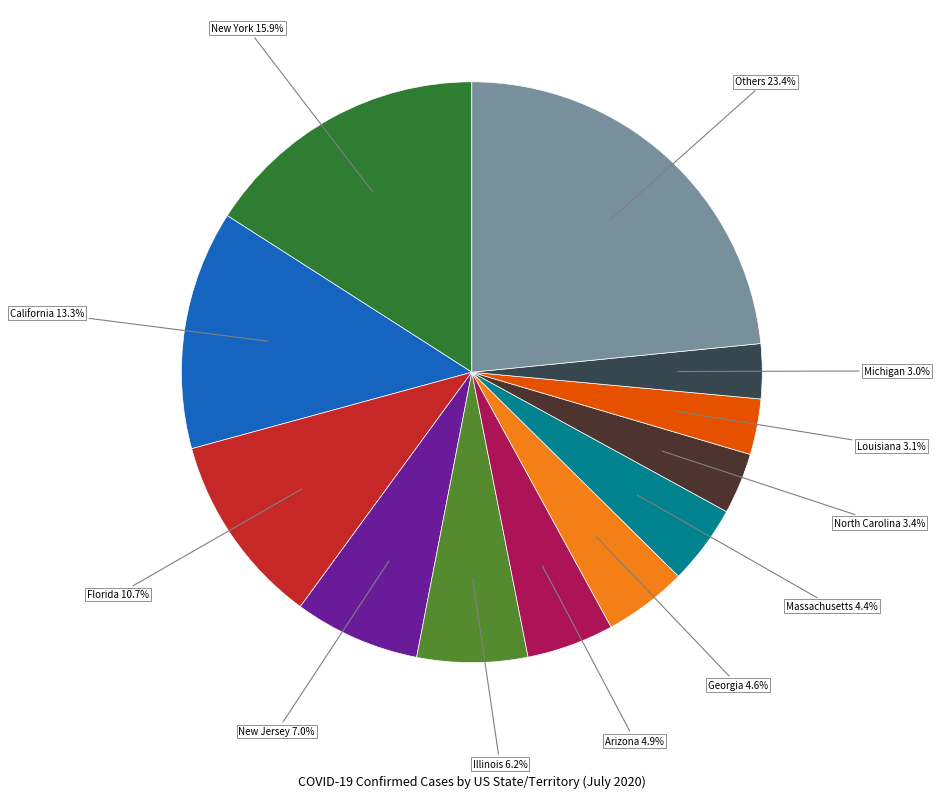

How many slices are in this pie chart?

12